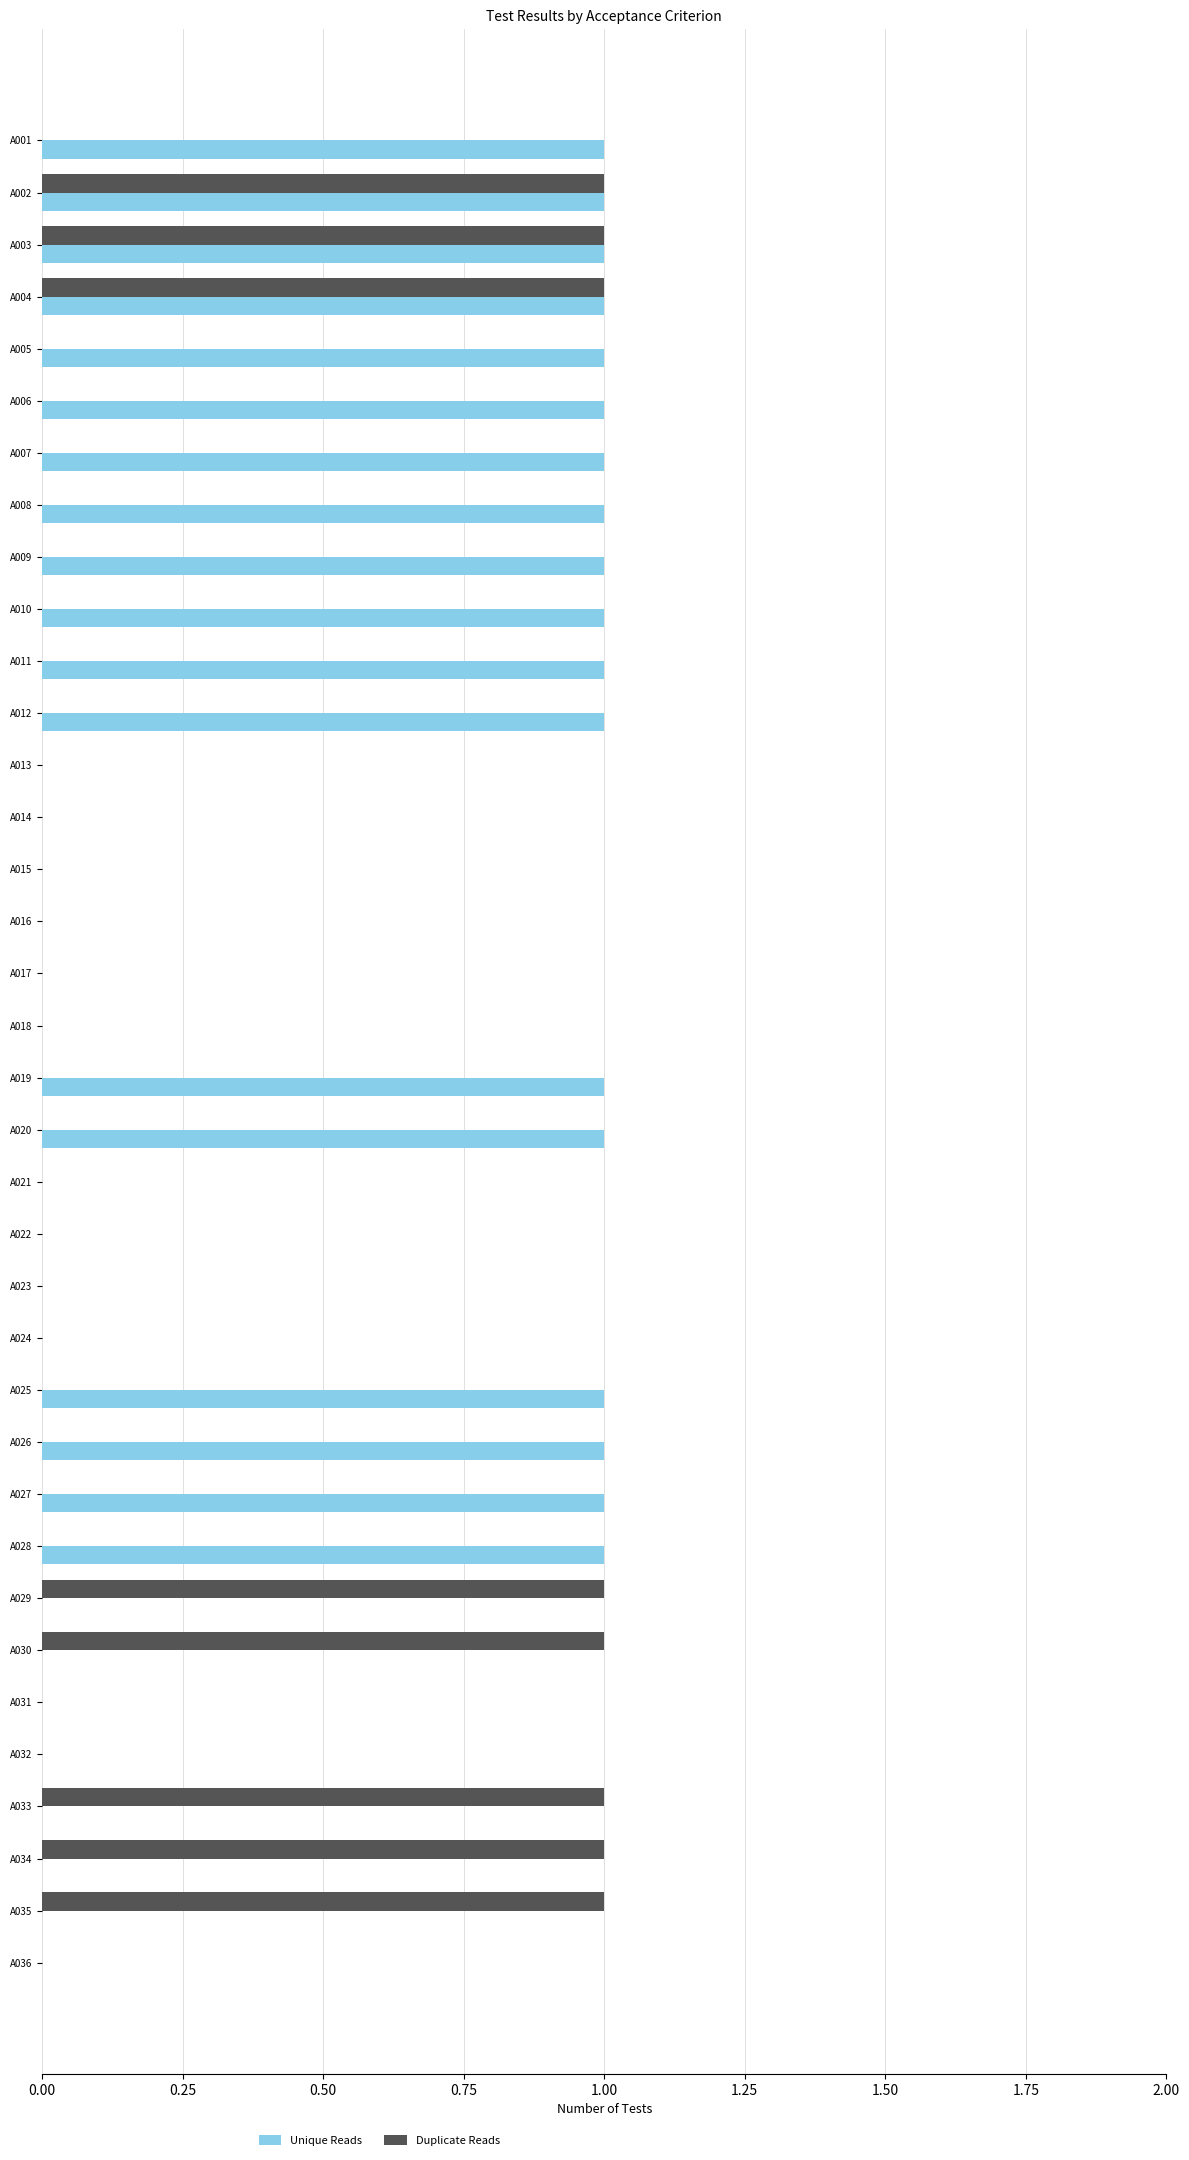

Which series has the largest total across all categories?

Unique Reads